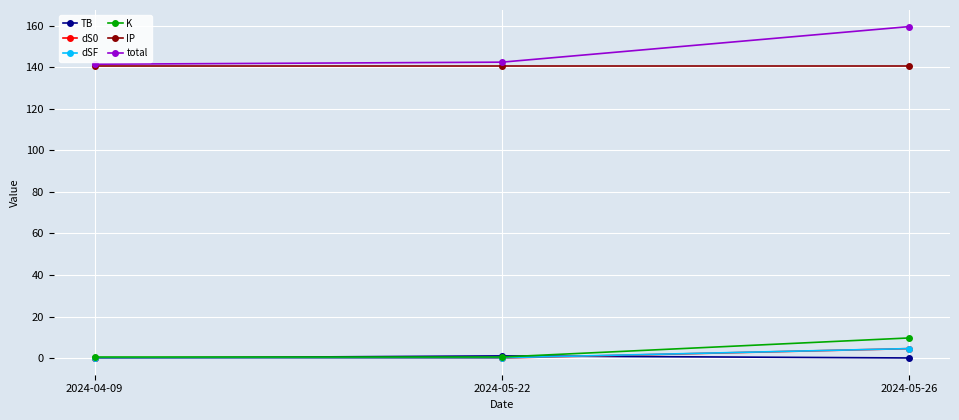

At which category does the chart reach its peak across all series?

2024-05-26